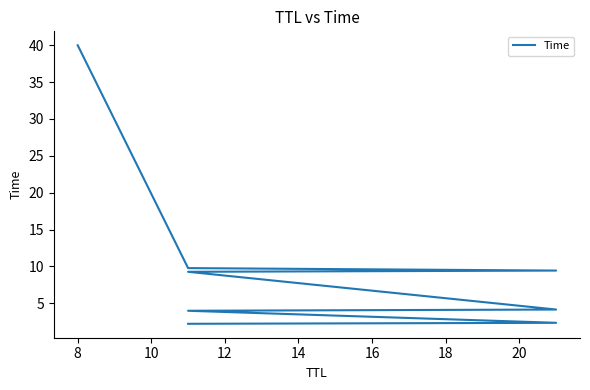

What is the maximum value shown in the chart?

40.0